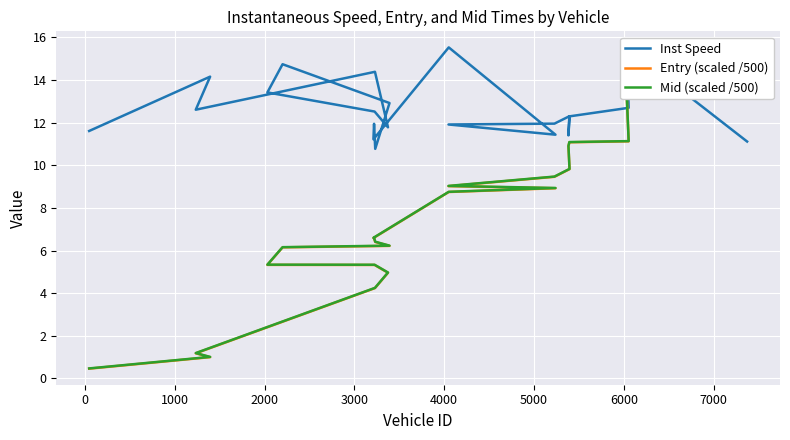

What is the average value of the Entry (scaled /500) series?

7.3